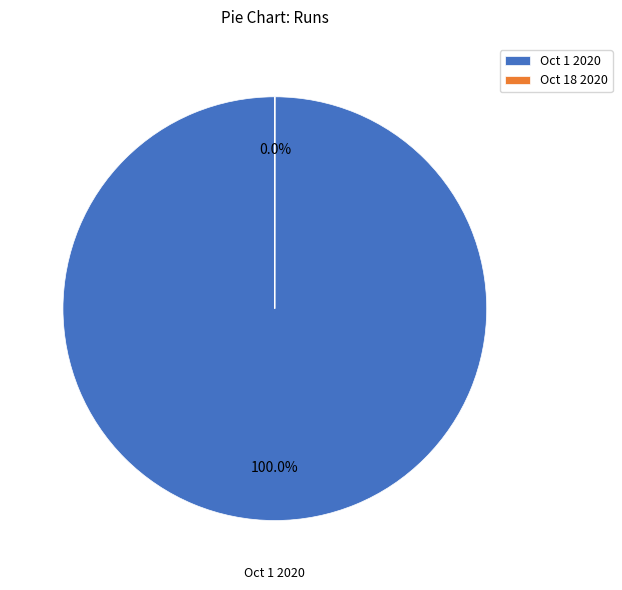

Is it true that Oct 1 2020 is 92% of the pie?

False